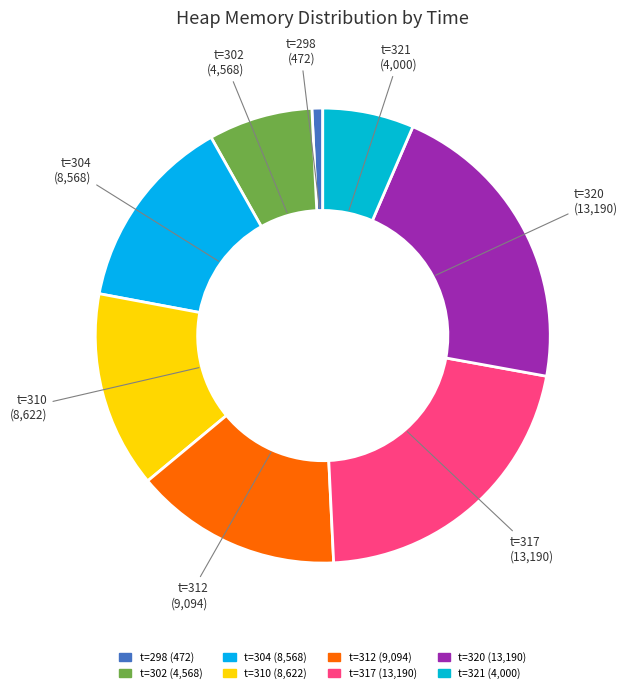

Count the number of slices in the pie.

8